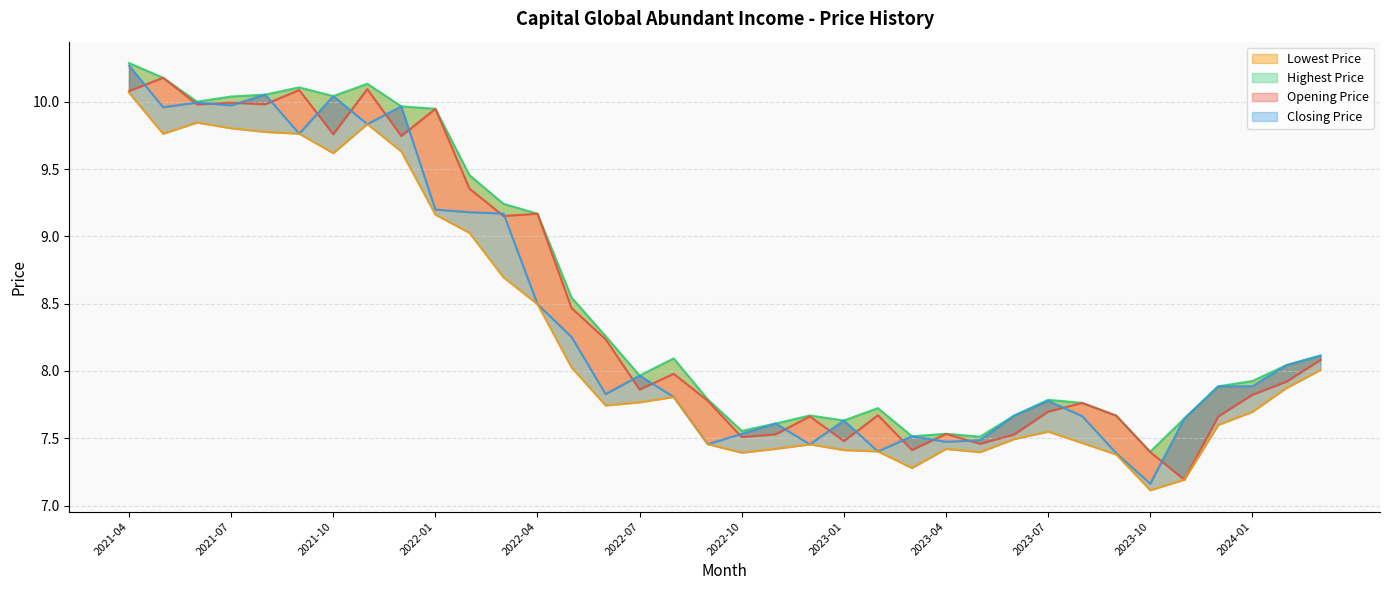

What is the spread (max minus min) of values at 2021-06?

0.2